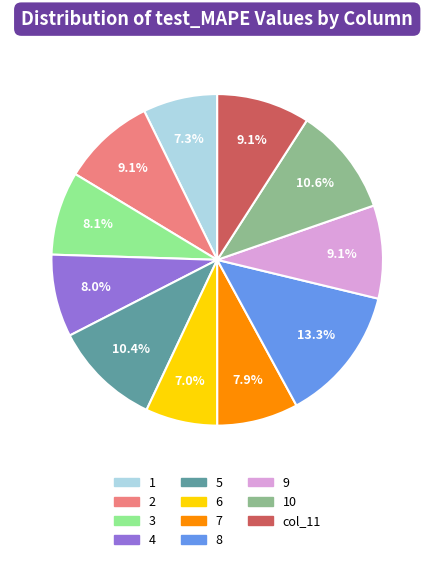

Is there any slice that represents more than half of the pie?

No